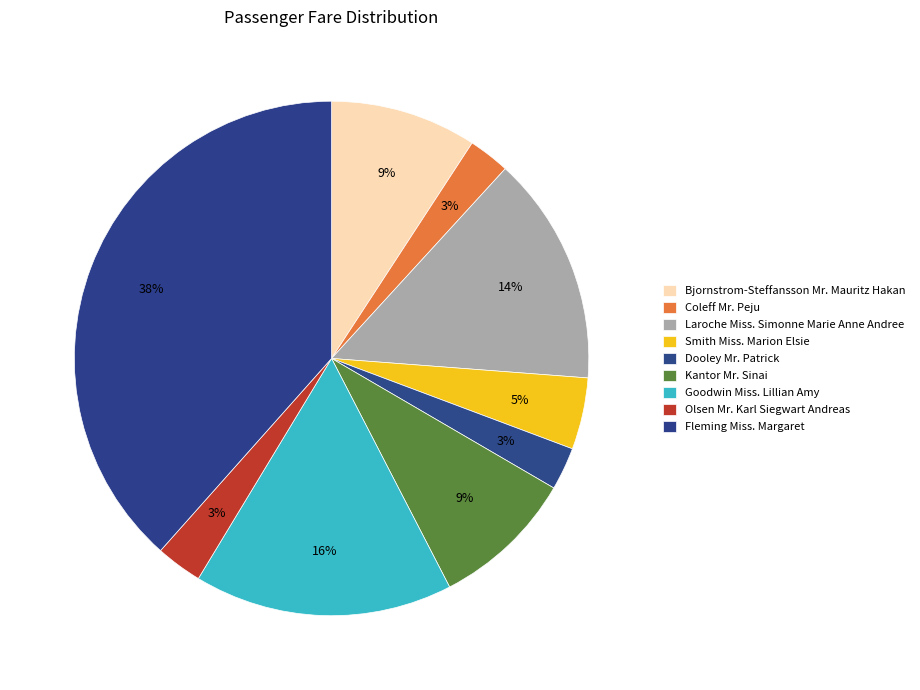

To the nearest percent, what is the difference between the largest and smallest slice percentages?

36%